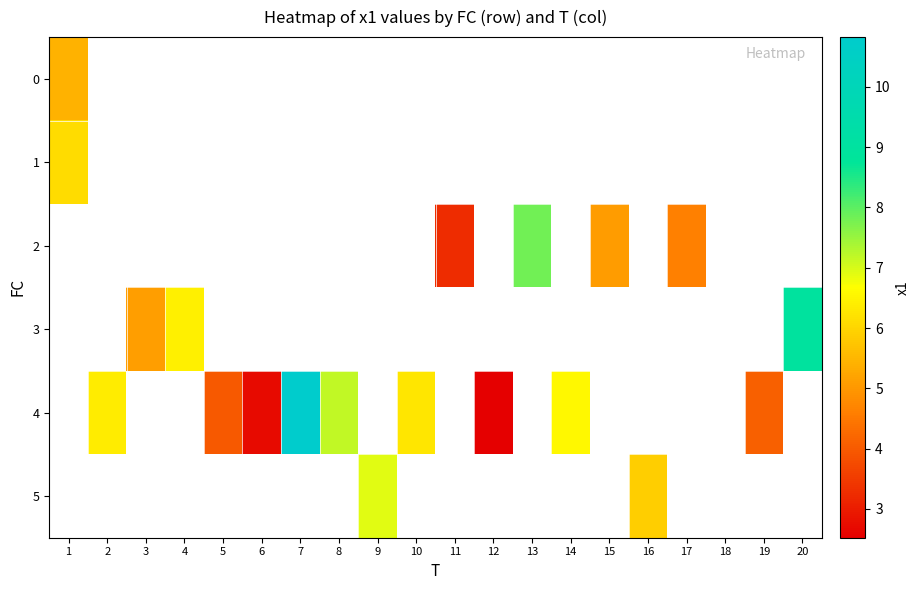

The value of 4 at 12 is 2.5. True or false?

True